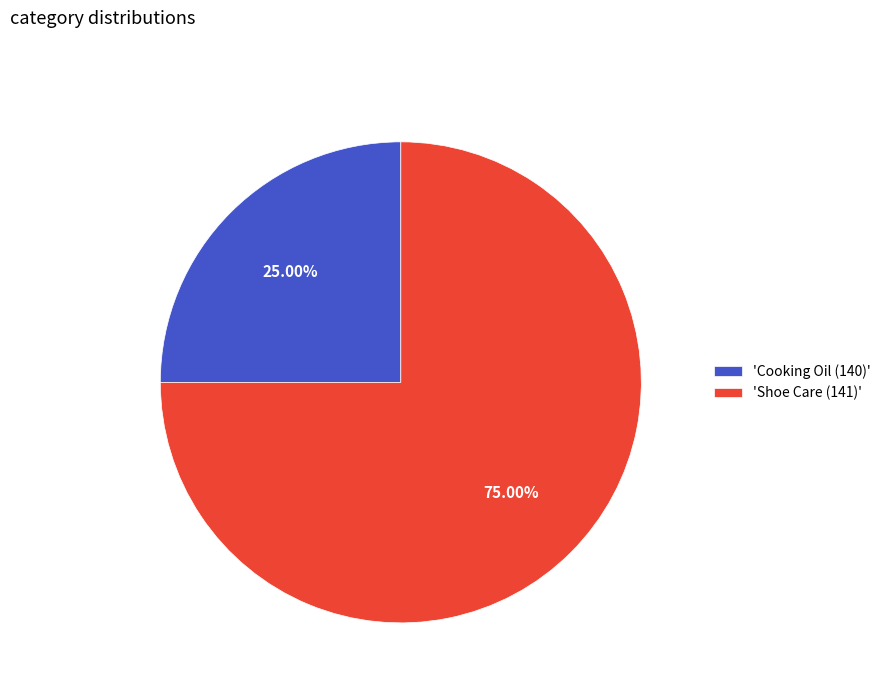

Which slice is the smallest?

'Cooking Oil (140)'